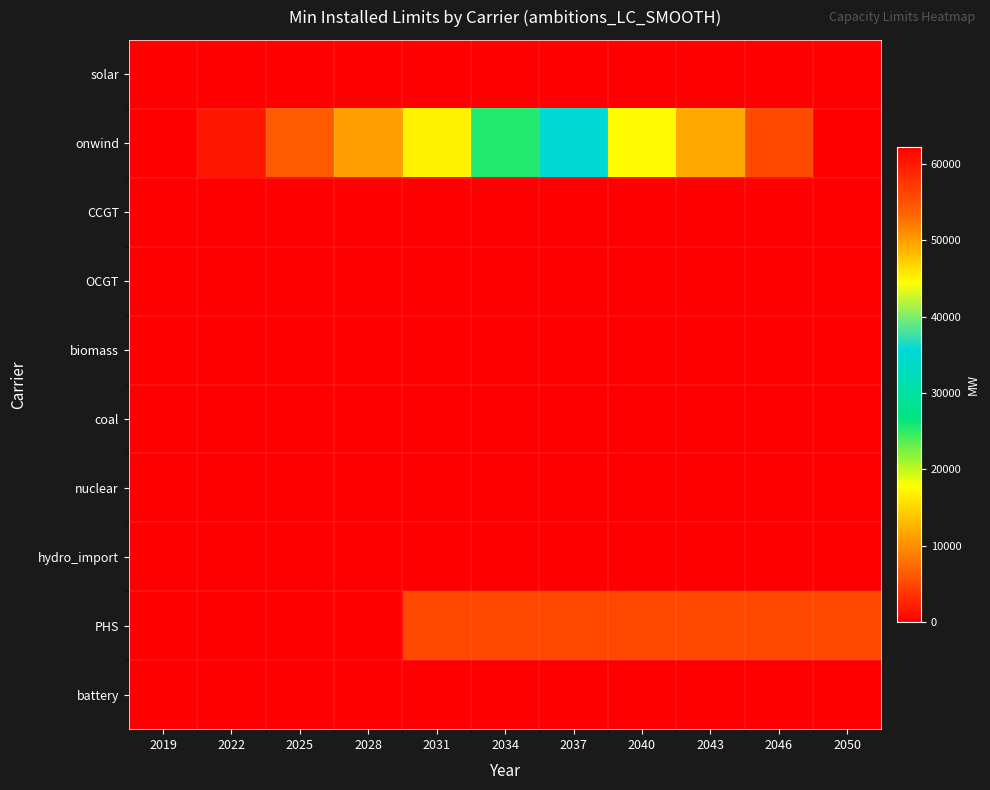

Reading left to right, transcribe all the data shown in this chart.

solar: 2019=0	2022=0	2025=0	2028=0	2031=0	2034=0	2037=0	2040=0	2043=0	2046=0	2050=0
onwind: 2019=0	2022=1600	2025=6400	2028=11200	2031=16900	2034=25400	2037=35000	2040=44600	2043=49400	2046=55800	2050=62200
CCGT: 2019=0	2022=0	2025=0	2028=0	2031=0	2034=0	2037=0	2040=0	2043=0	2046=0	2050=0
OCGT: 2019=0	2022=0	2025=0	2028=0	2031=0	2034=0	2037=0	2040=0	2043=0	2046=0	2050=0
biomass: 2019=0	2022=0	2025=0	2028=0	2031=0	2034=0	2037=0	2040=0	2043=0	2046=0	2050=0
coal: 2019=0	2022=0	2025=0	2028=0	2031=0	2034=0	2037=0	2040=0	2043=0	2046=0	2050=0
nuclear: 2019=0	2022=0	2025=0	2028=0	2031=0	2034=0	2037=0	2040=0	2043=0	2046=0	2050=0
hydro_import: 2019=0	2022=0	2025=0	2028=0	2031=0	2034=0	2037=0	2040=0	2043=0	2046=0	2050=0
PHS: 2019=0	2022=0	2025=0	2028=0	2031=5000	2034=5000	2037=5000	2040=5000	2043=5000	2046=5000	2050=5000
battery: 2019=0	2022=0	2025=0	2028=0	2031=0	2034=0	2037=0	2040=0	2043=0	2046=0	2050=0